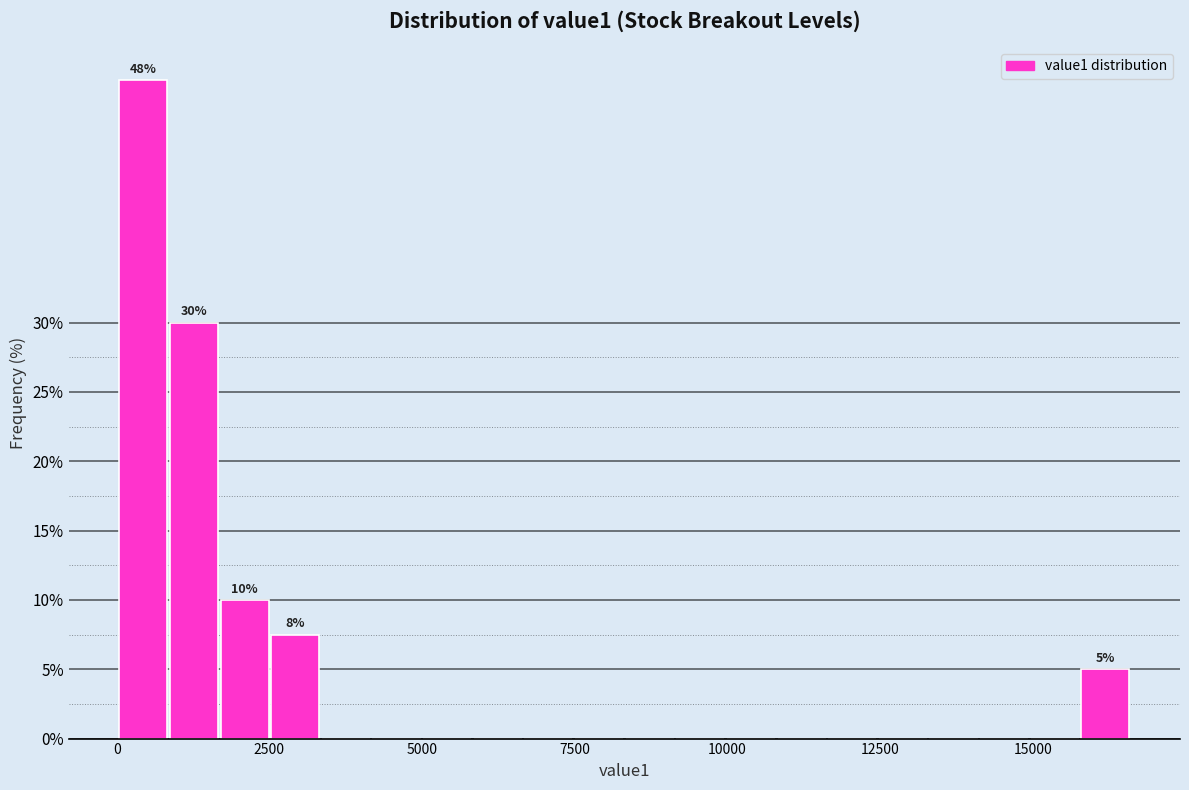

Read against the x-axis, roughly where is the centre of the tallest bar?

500